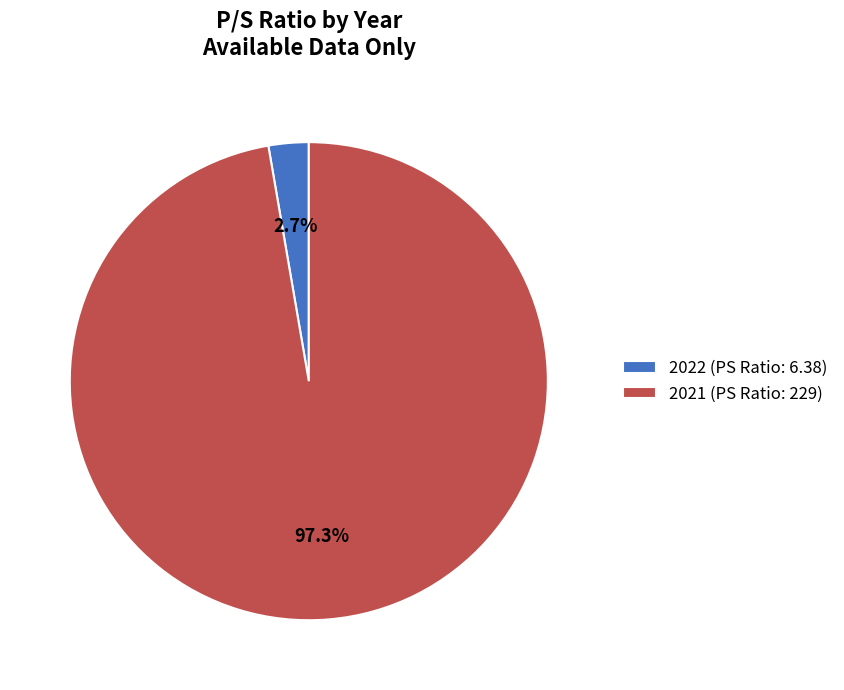

How many segments does this pie chart have?

2